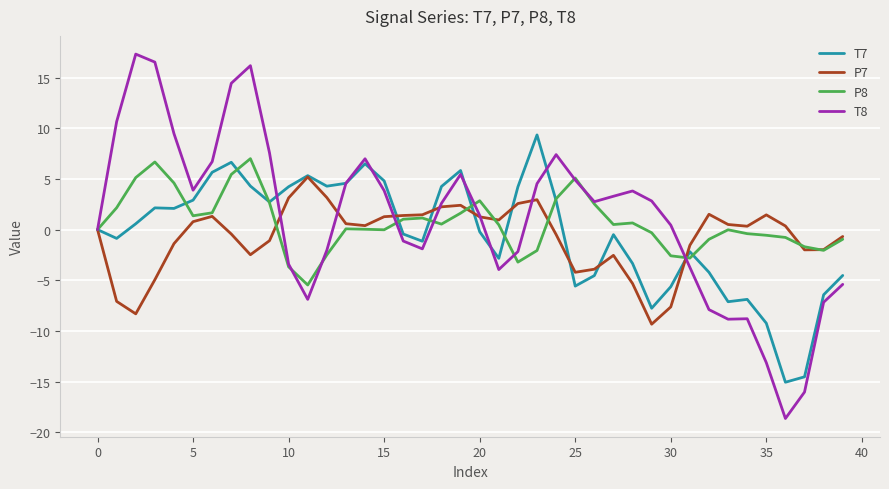

What is the highest value of the T8 series?

17.3